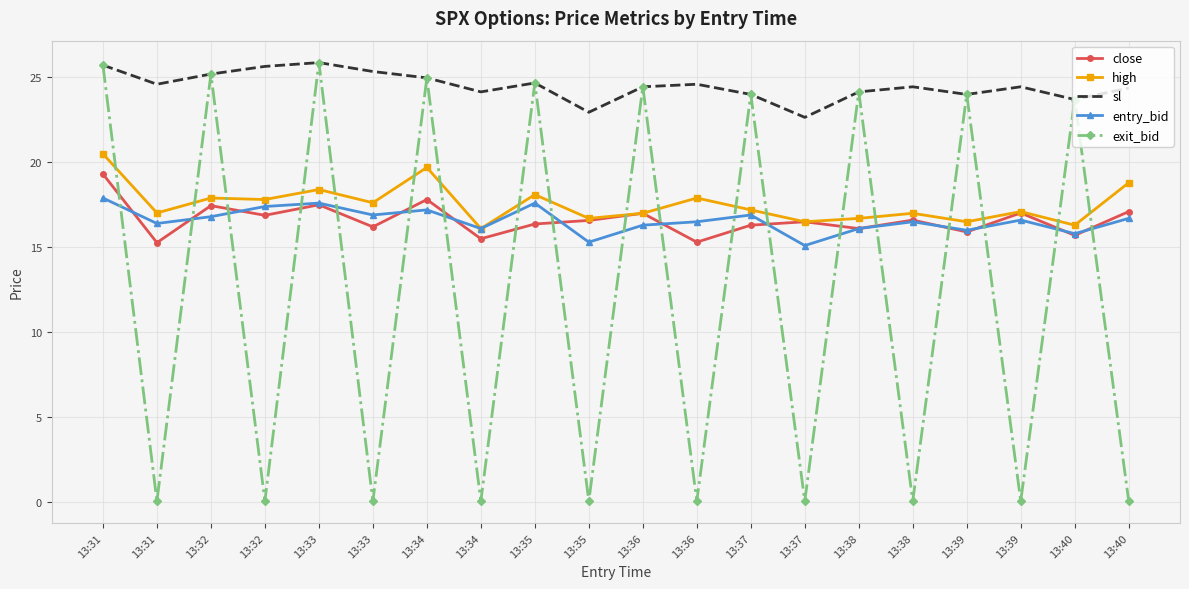

What is the average value of the entry_bid series?

16.6